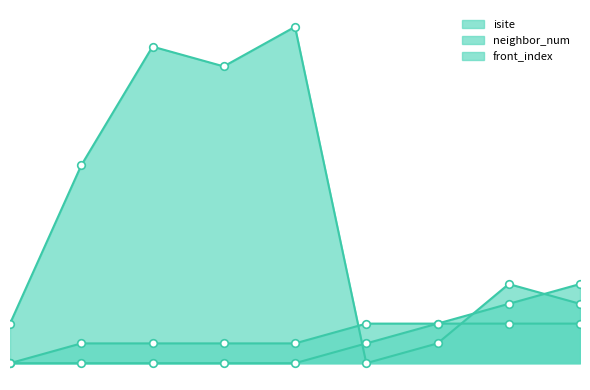

What are all the series names shown in the legend?

isite, neighbor_num, front_index